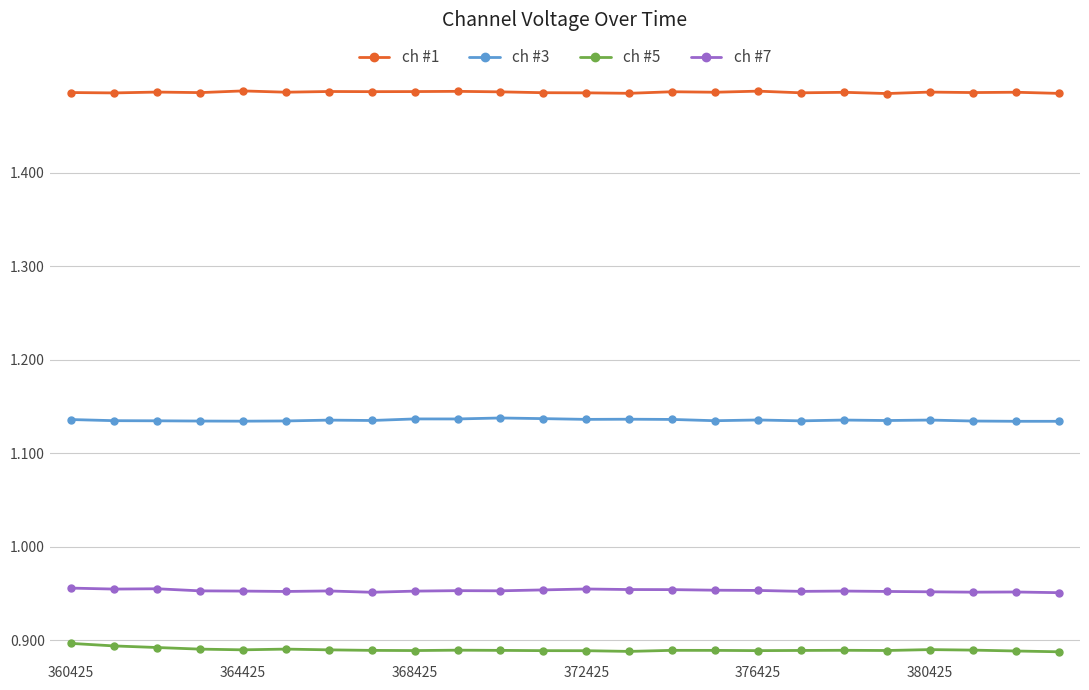

True or false: ch #1 has more than 0 points higher than both neighbors.

True